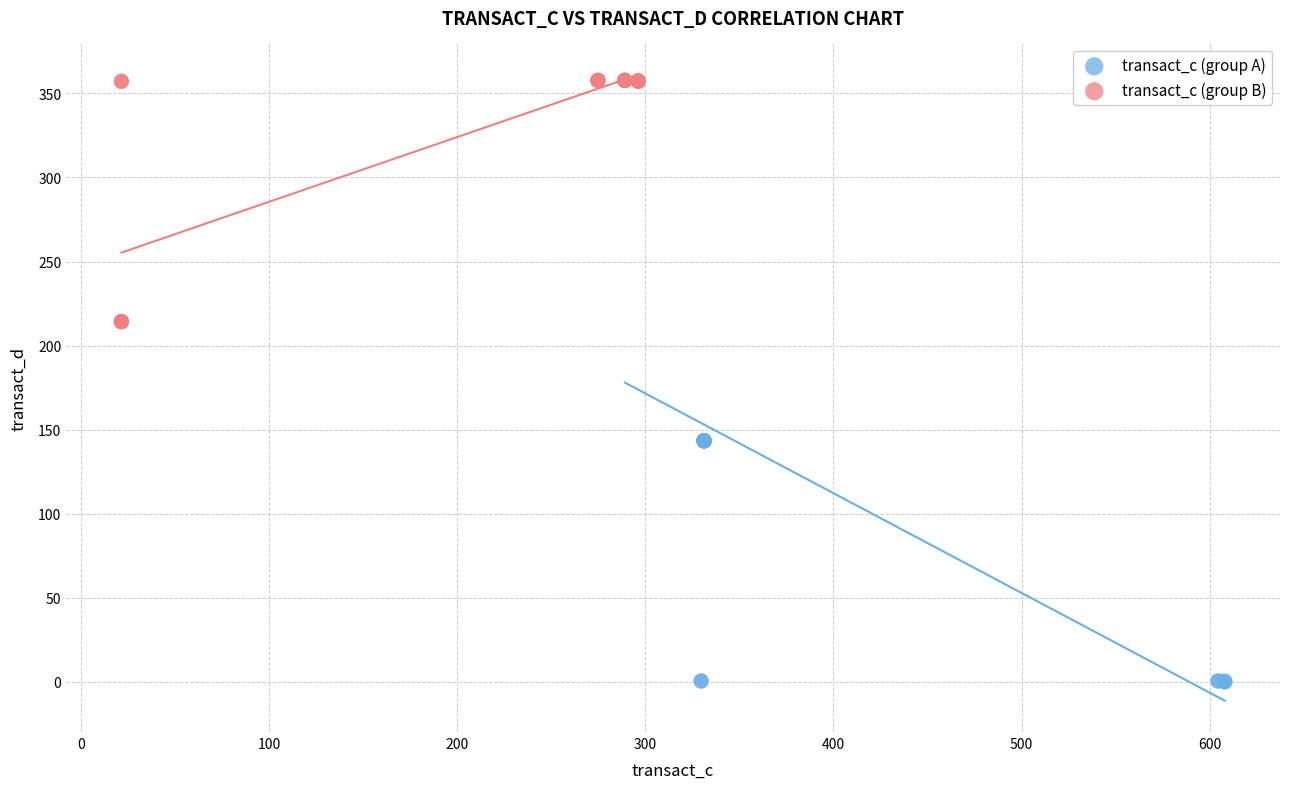

Which series has the largest Y range (max minus min)?

transact_c (group A)